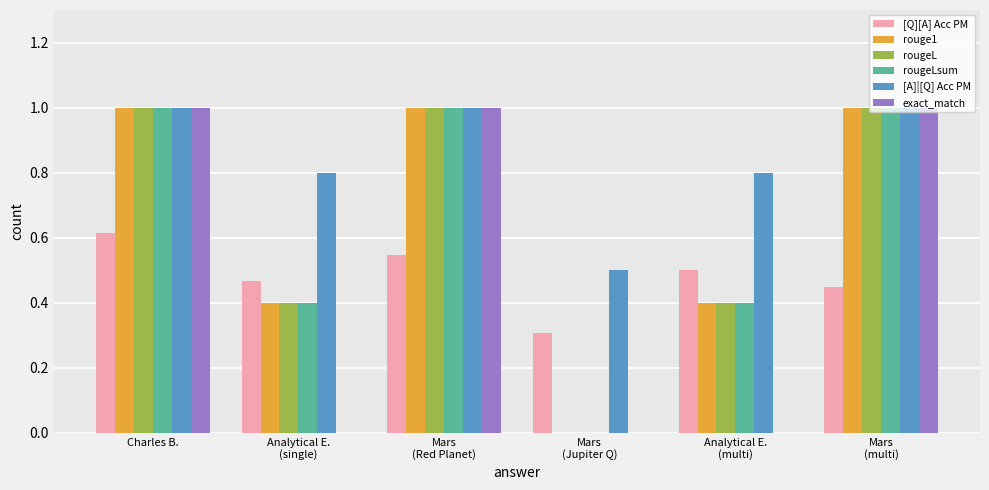

What is the total value across all series at Analytical E.
(single)?

2.5